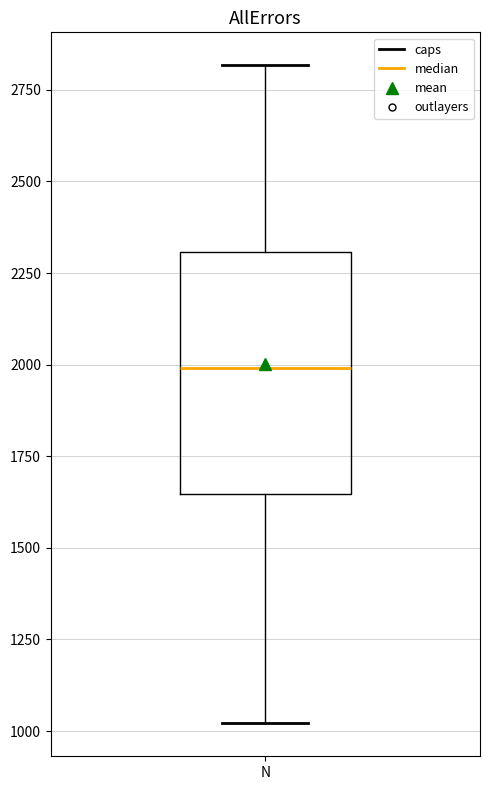

Transcribe this box plot: give where the median line is, the range the box spans, and where the two whiskers end, as read against the y-axis. The values are not printed on the chart, so give them approximately, as read against the axis.

median 2000, box 1650 to 2300, whiskers 1000 to 2800